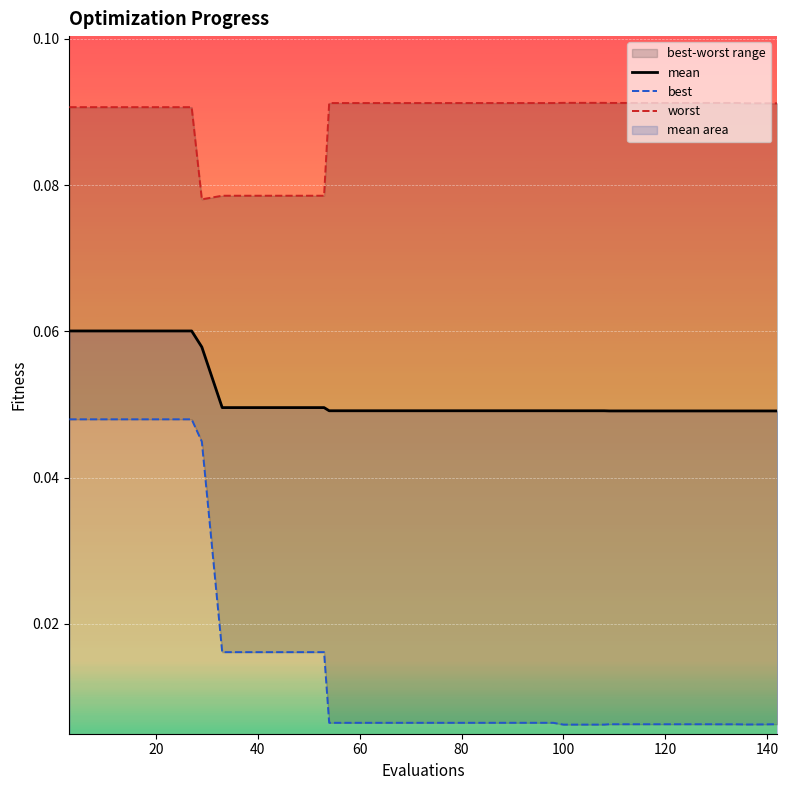

True or false: worst and mean intersect in this chart.

False